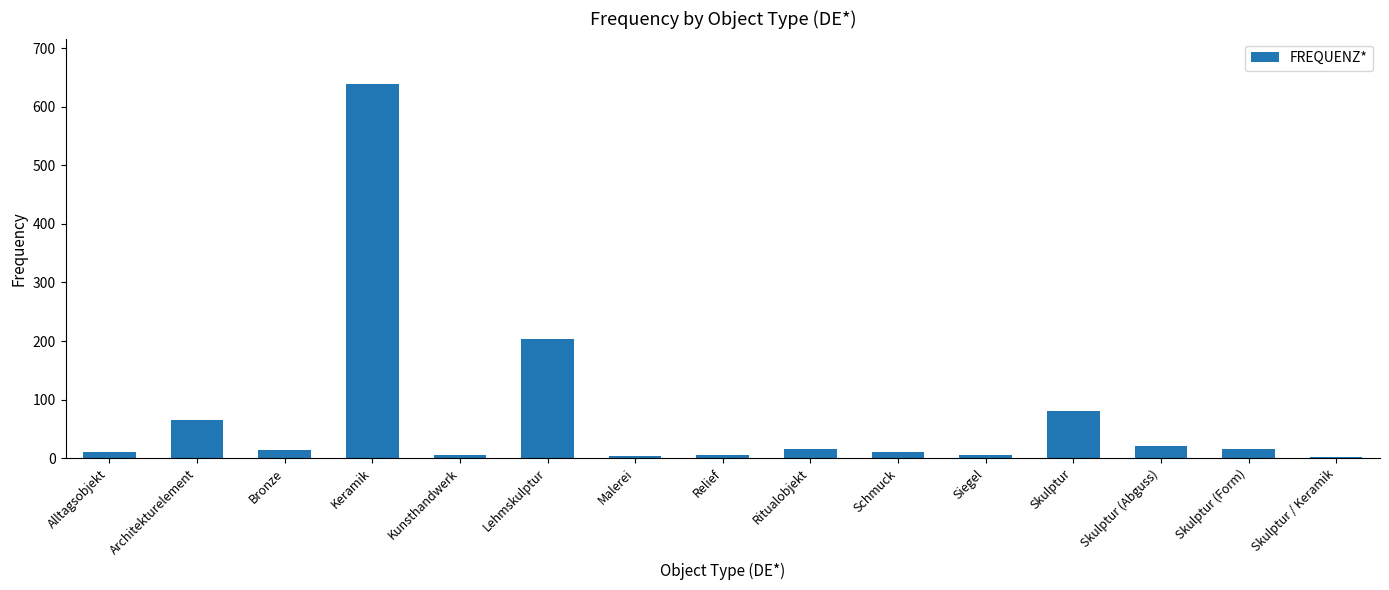

What is the approximate value at Architekturelement?

65